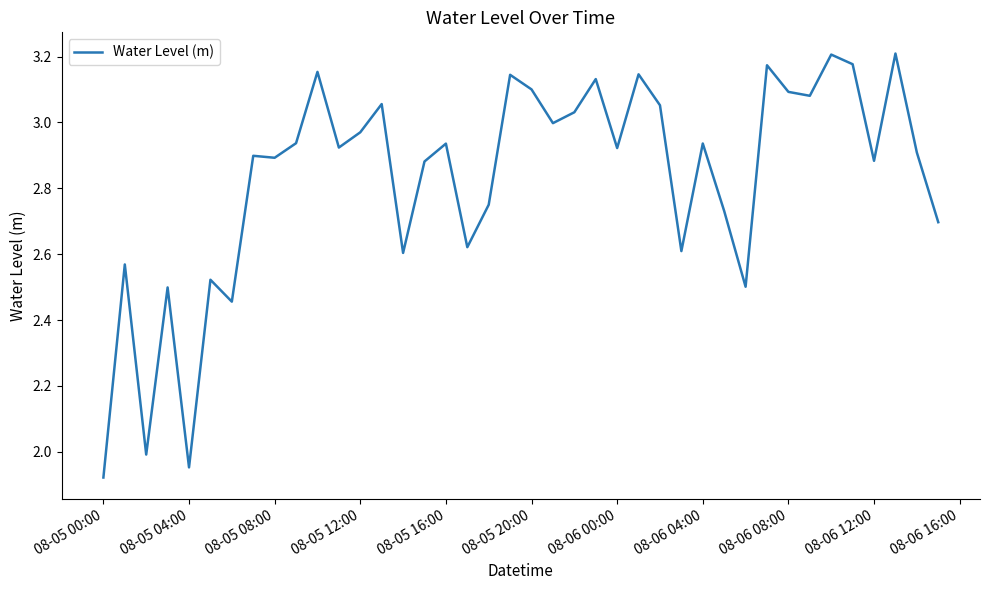

What is the difference between the maximum and minimum values?

1.3